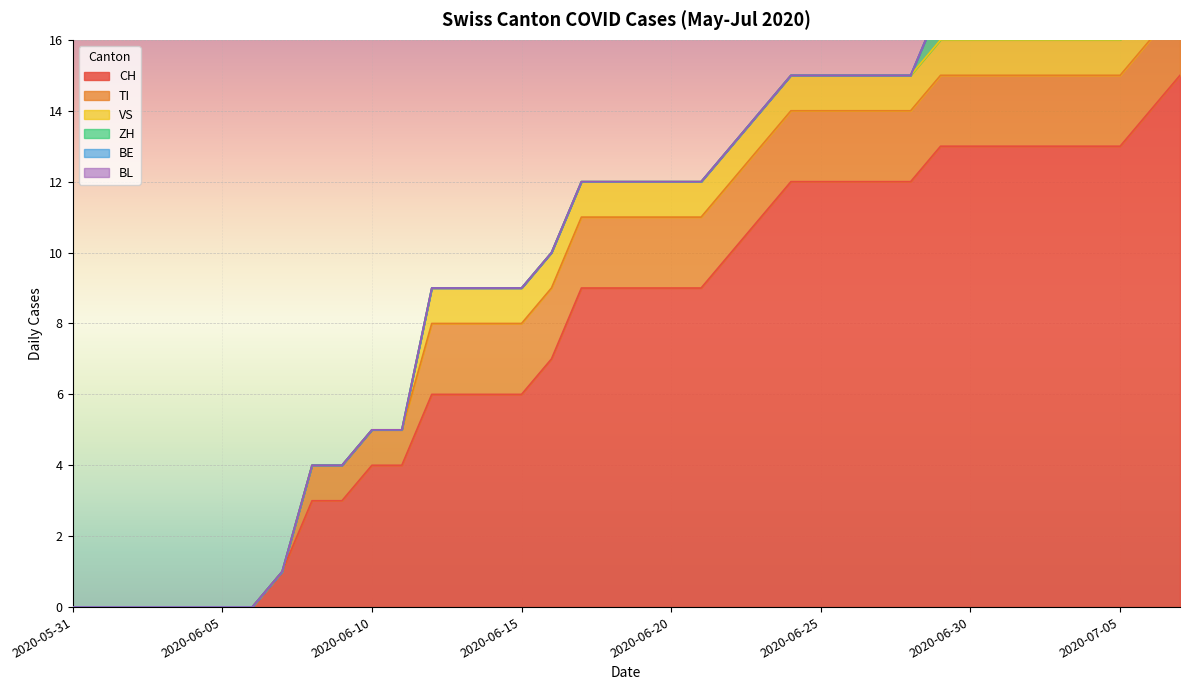

Which label corresponds to the smallest value in the chart?

2020-05-31